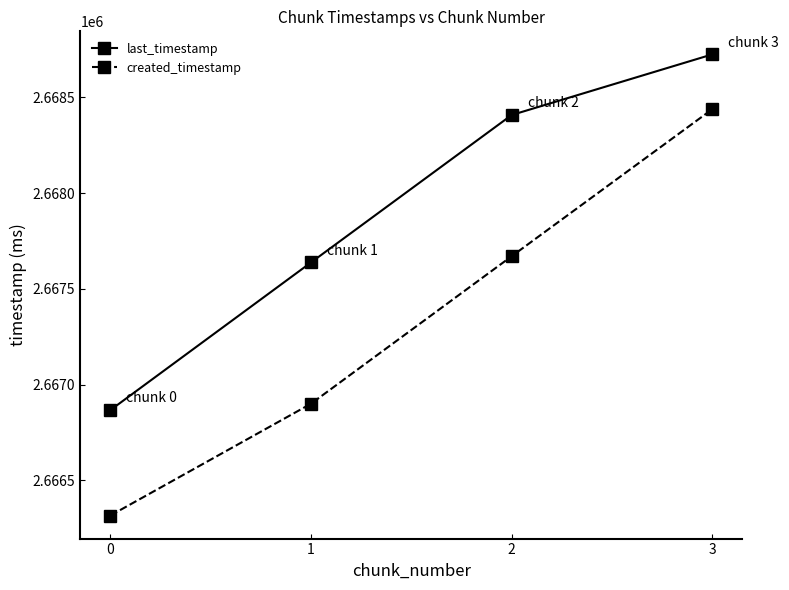

True or false: created_timestamp and last_timestamp cross at least once.

False